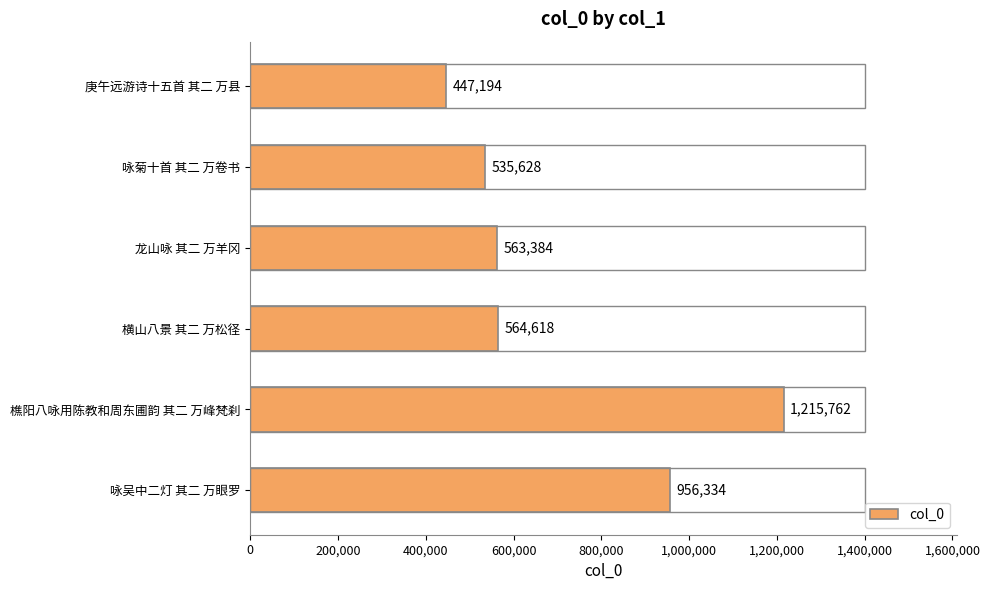

The chart shows a value of 563384 at 龙山咏 其二 万羊冈. True or false?

True